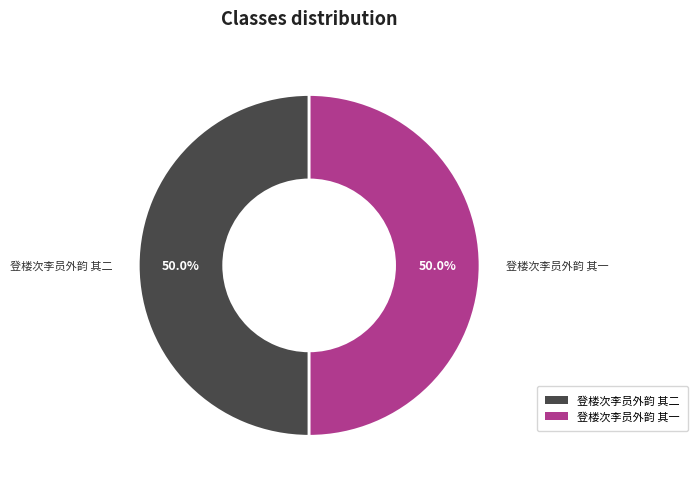

Combined, what portion of the pie is 登楼次李员外韵 其一 and 登楼次李员外韵 其二?

100.0%